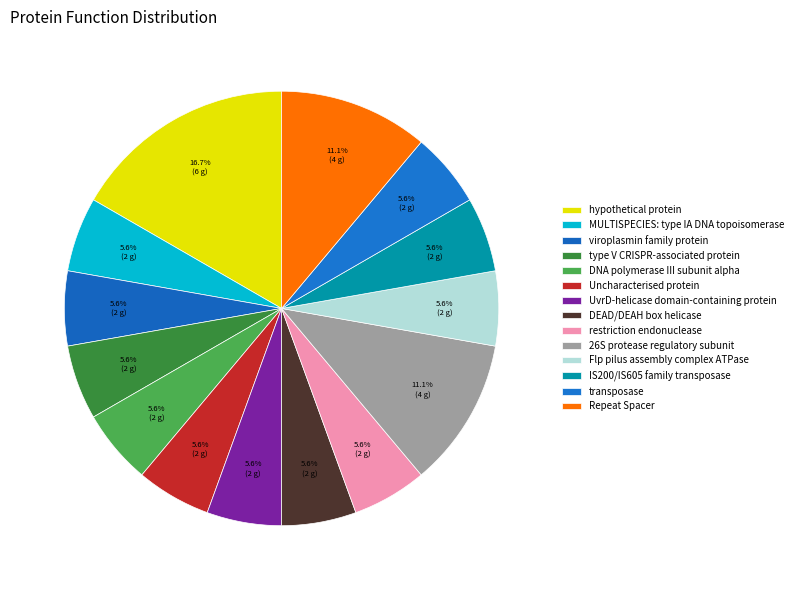

How many segments does this pie chart have?

14